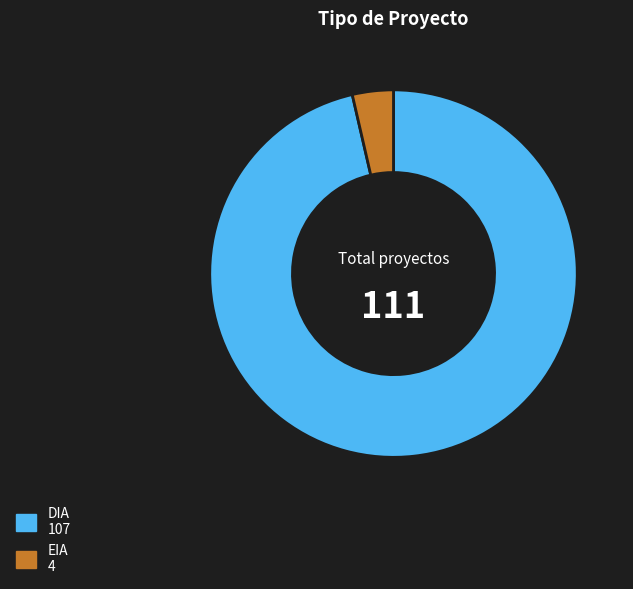

How many slices are in this pie chart?

2